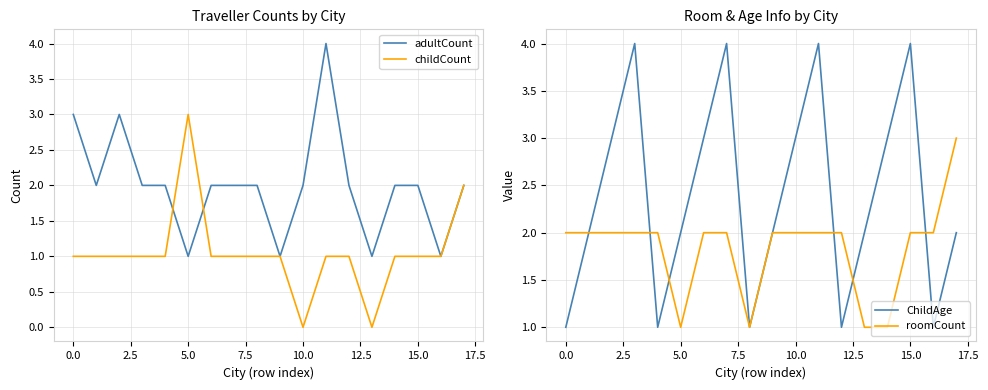

Rank the series by their maximum value, from highest to lowest.

adultCount, ChildAge, childCount, roomCount